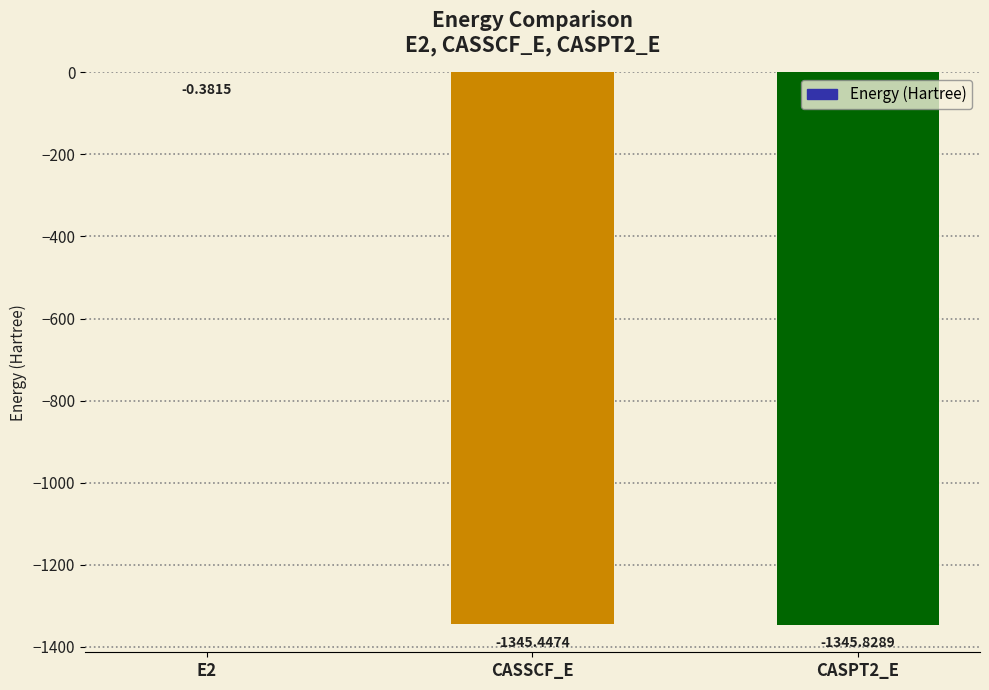

What is the change in value from E2 to CASPT2_E?

-1345.4